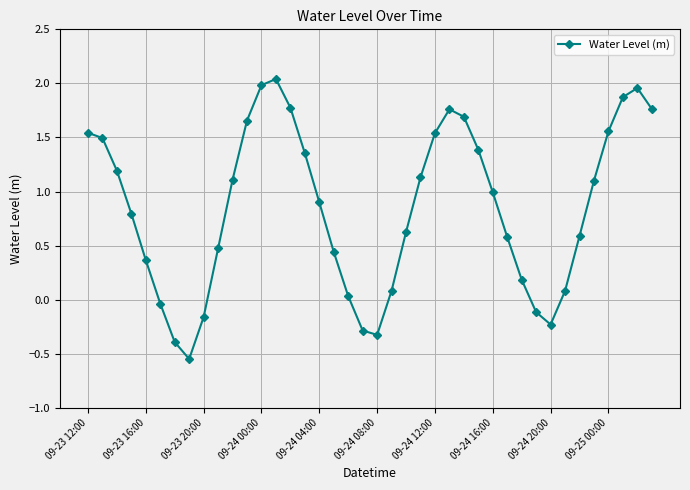

Is this an area chart (filled region under the line)?

No